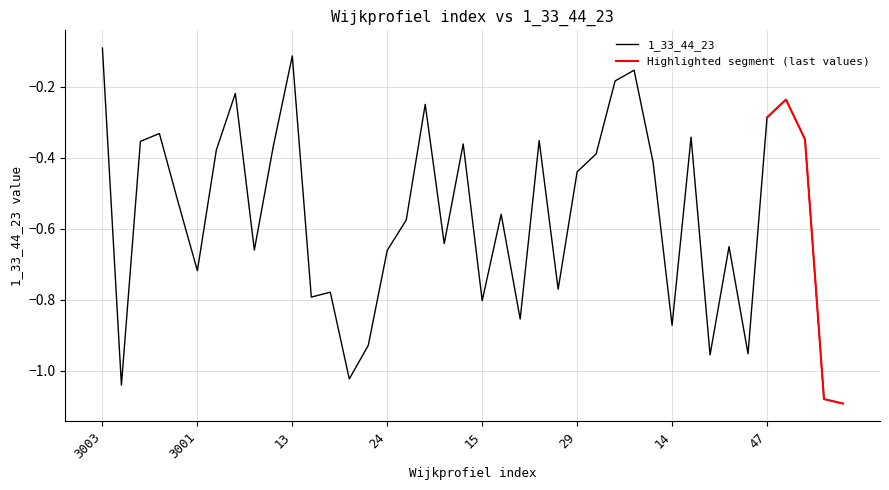

Rank the categories by value from highest to lowest.

3003, 13, 64, 62, 10, 17, 44, 47, 3005, 36, 79, 34, 3011, 56, 12, 3006, 61, 65, 29, 78, 16, 25, 51, 41, 11, 24, 3001, 35, 21, 20, 15, 31, 14, 23, 45, 83, 22, 3004, 80, 81